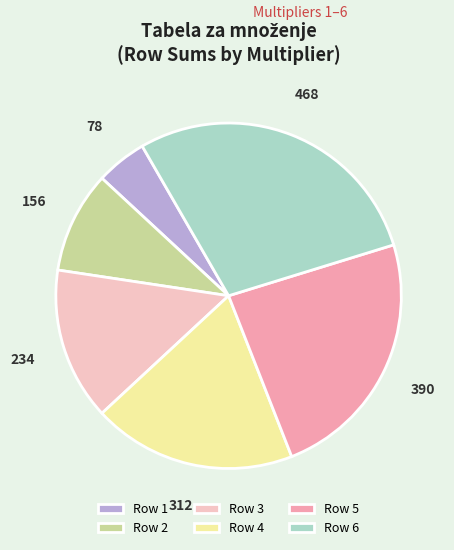

Is there any slice that represents more than half of the pie?

No